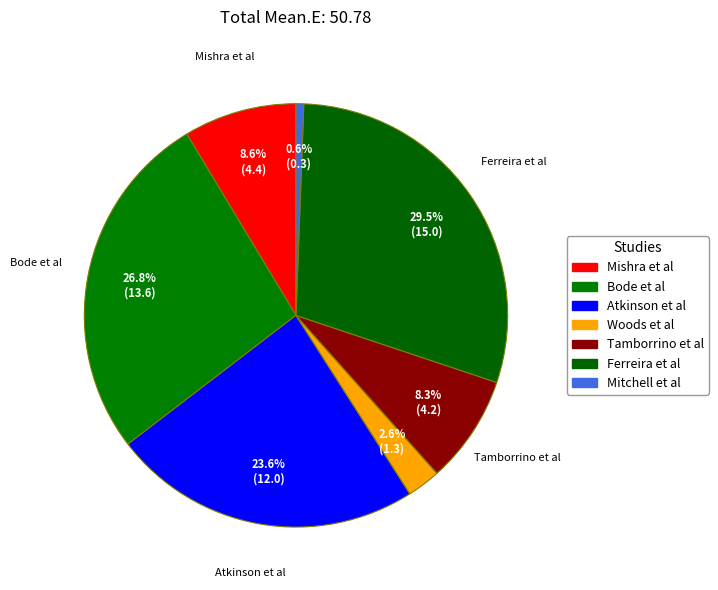

What percentage is the Atkinson et al slice, to the nearest percent?

24%